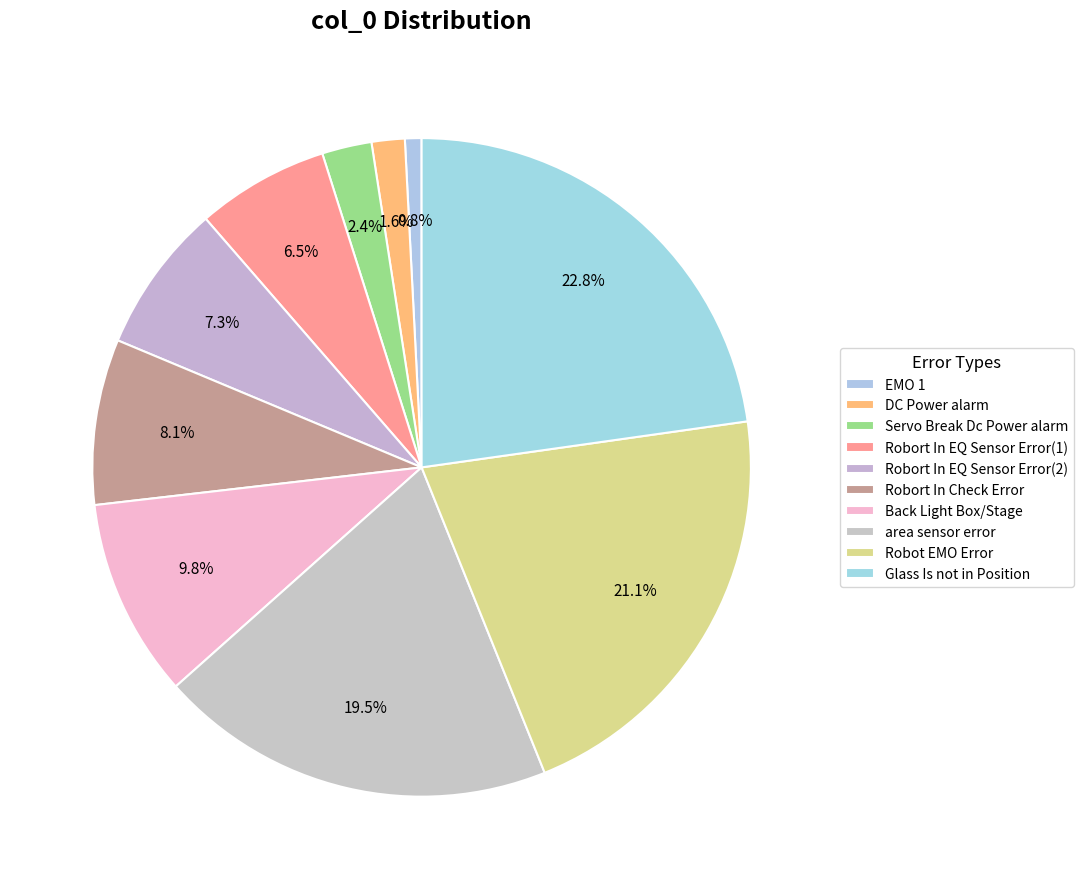

Approximately how many times larger is the value at Back Light Box/Stage compared to Glass Is not in Position?

0.4